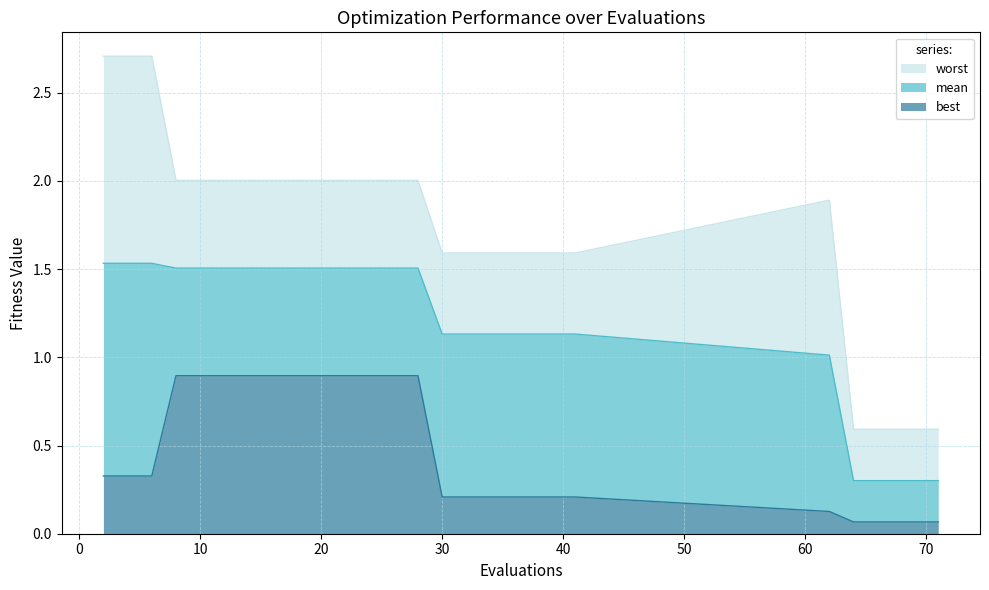

Rank the series by their average value, from lowest to highest.

best, mean, worst